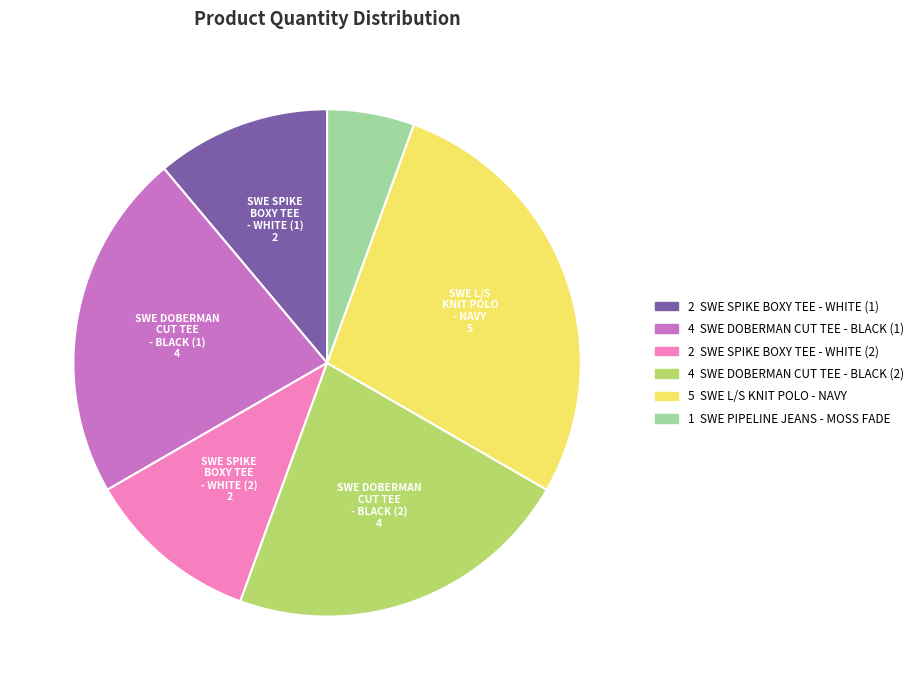

Is there any slice that represents more than half of the pie?

No